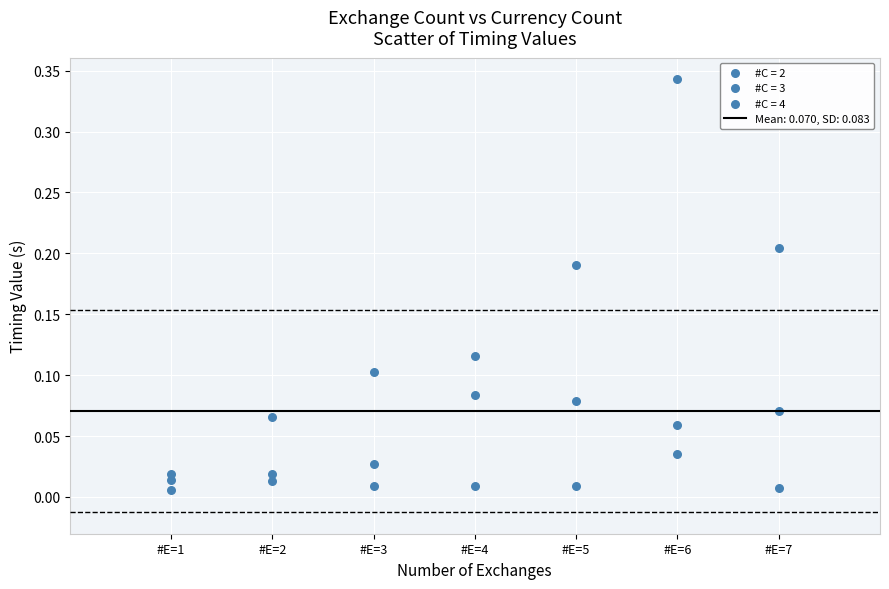

How many points are shown in the scatter plot?

21